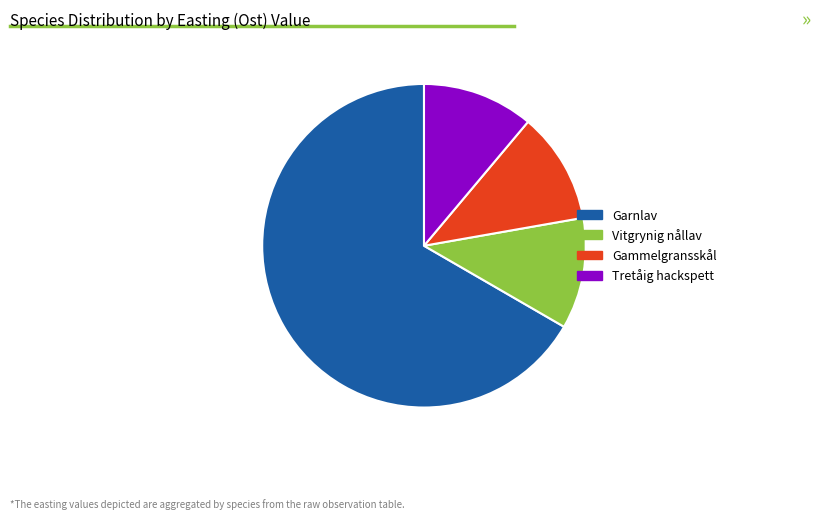

Is there any slice that represents more than half of the pie?

Yes